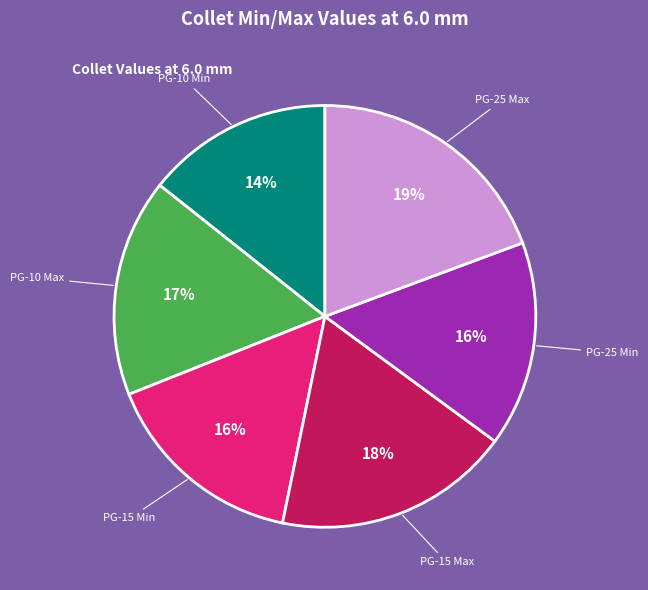

To the nearest percent, what percentage of the pie is PG-10 Min?

14%